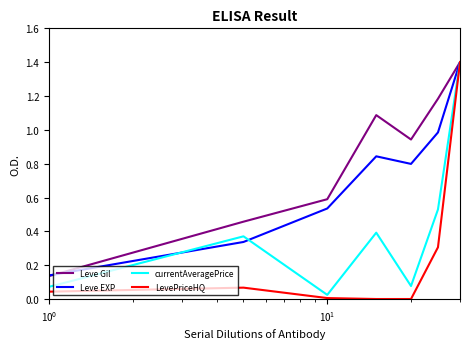

What is the highest value of the Leve EXP series?

1.4